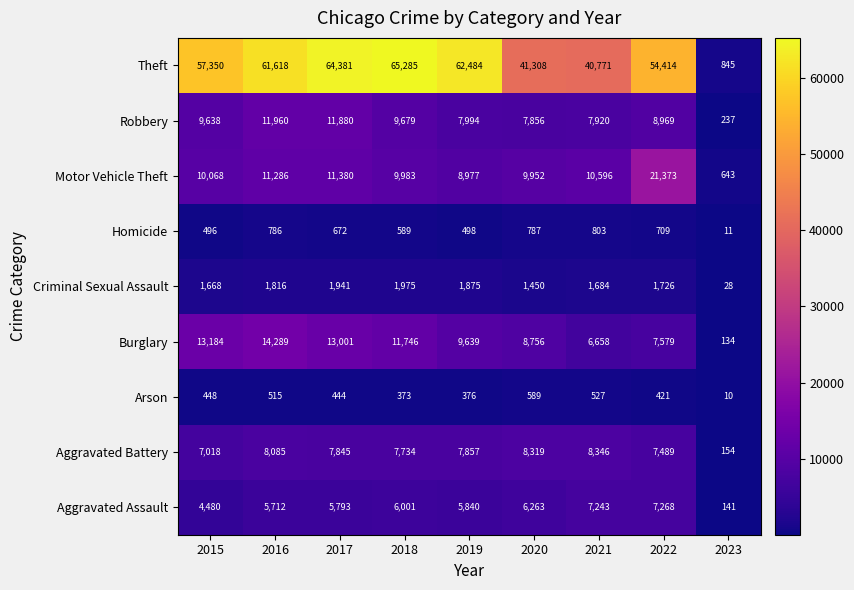

What is the sum of all Aggravated Battery values?

62847